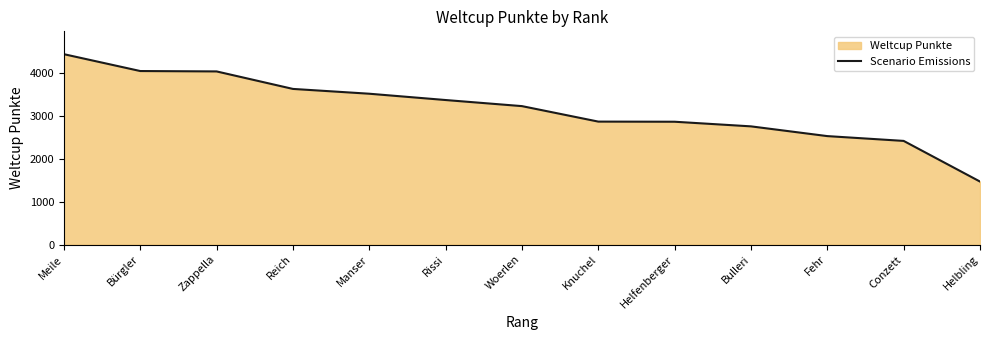

What is the ratio of the value at Bürgler to the value at Meile?

0.9